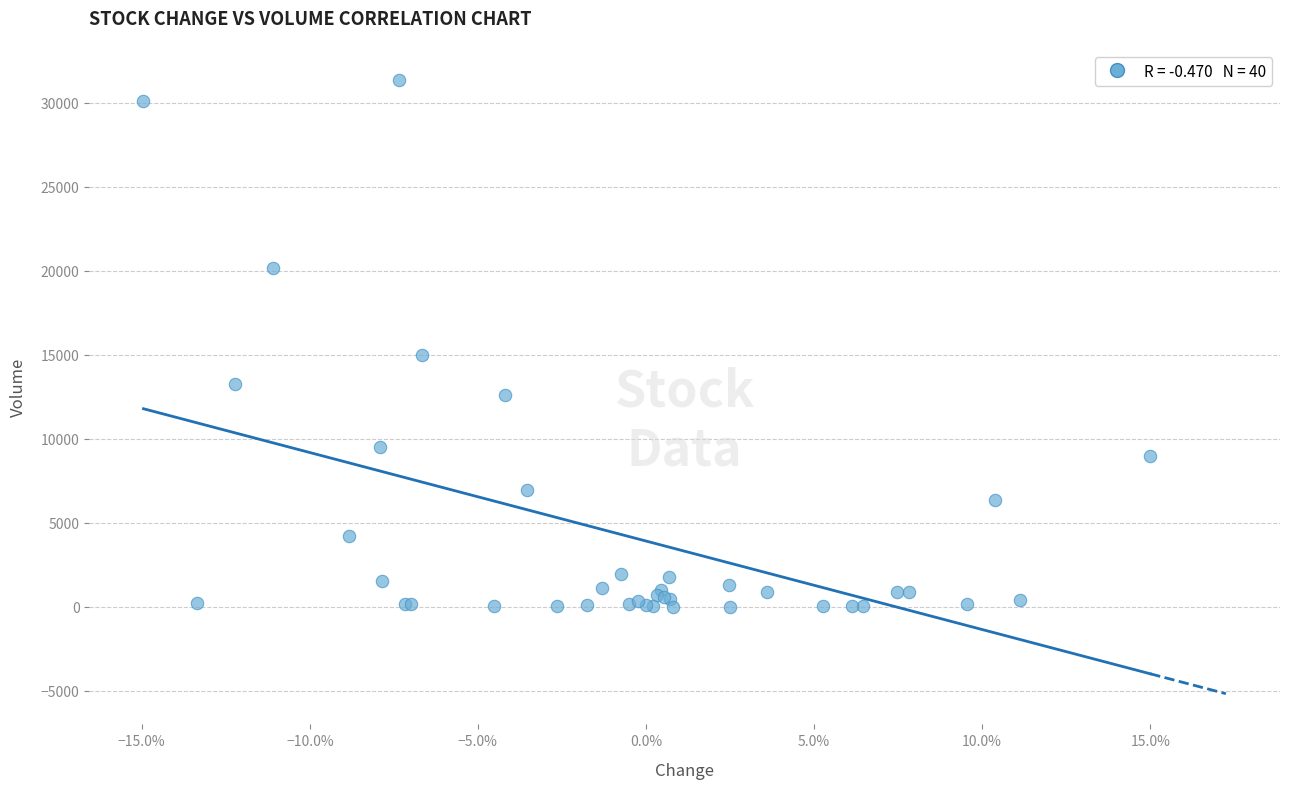

What Y value in the scatter plot is closest to 15689?

14989